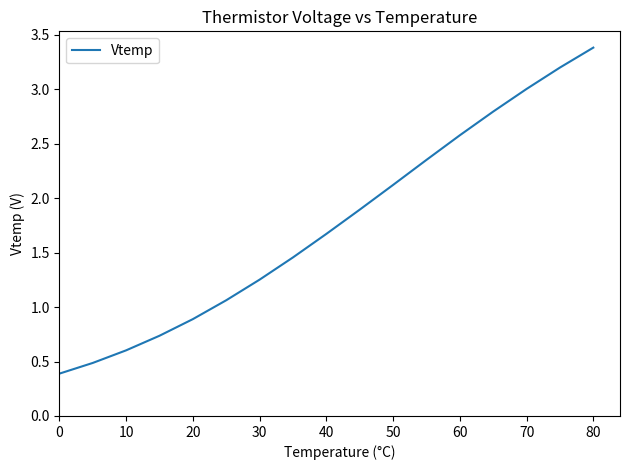

What is the difference between the maximum and minimum values?

3.0